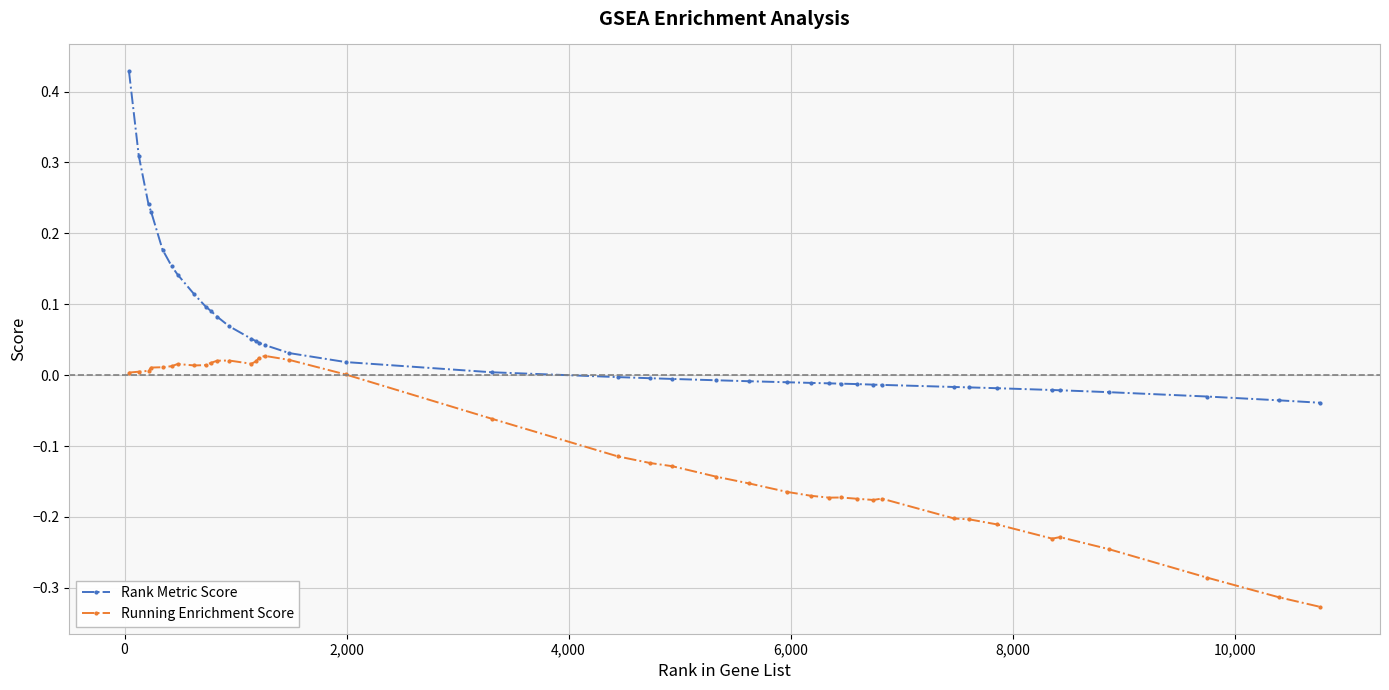

True or false: Rank Metric Score and Running Enrichment Score cross at least once.

False